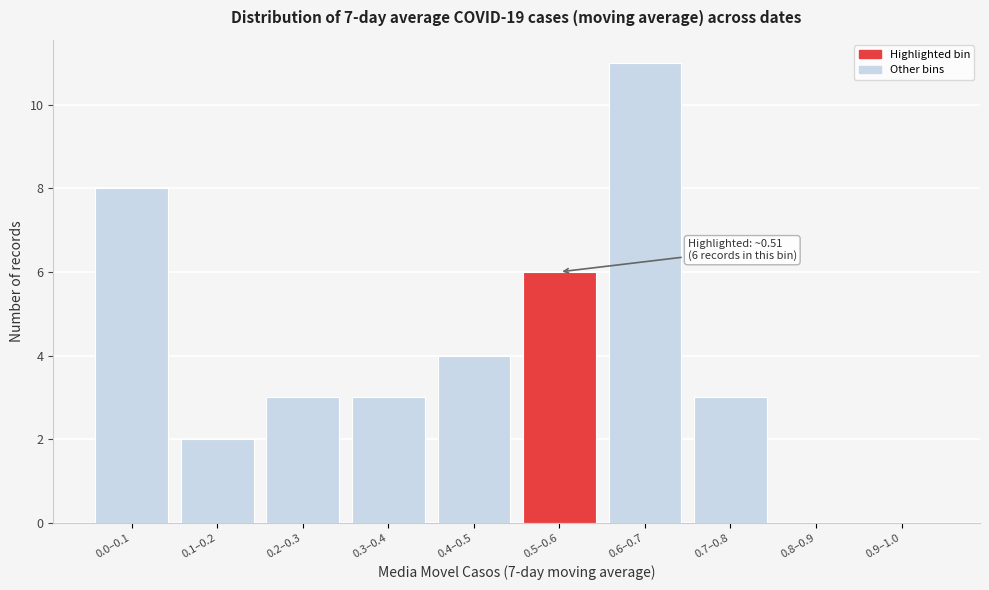

Reading left to right, extract all data points from this chart.

0.0–0.1=8	0.1–0.2=2	0.2–0.3=3	0.3–0.4=3	0.4–0.5=4	0.5–0.6=6	0.6–0.7=11	0.7–0.8=3	0.8–0.9=0	0.9–1.0=0